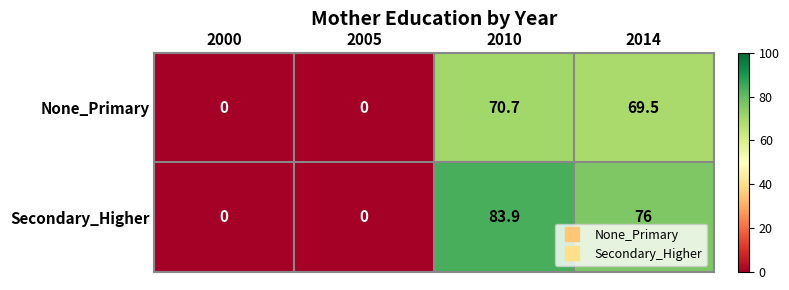

The value of Secondary_Higher at 2014 is 76.0. True or false?

True